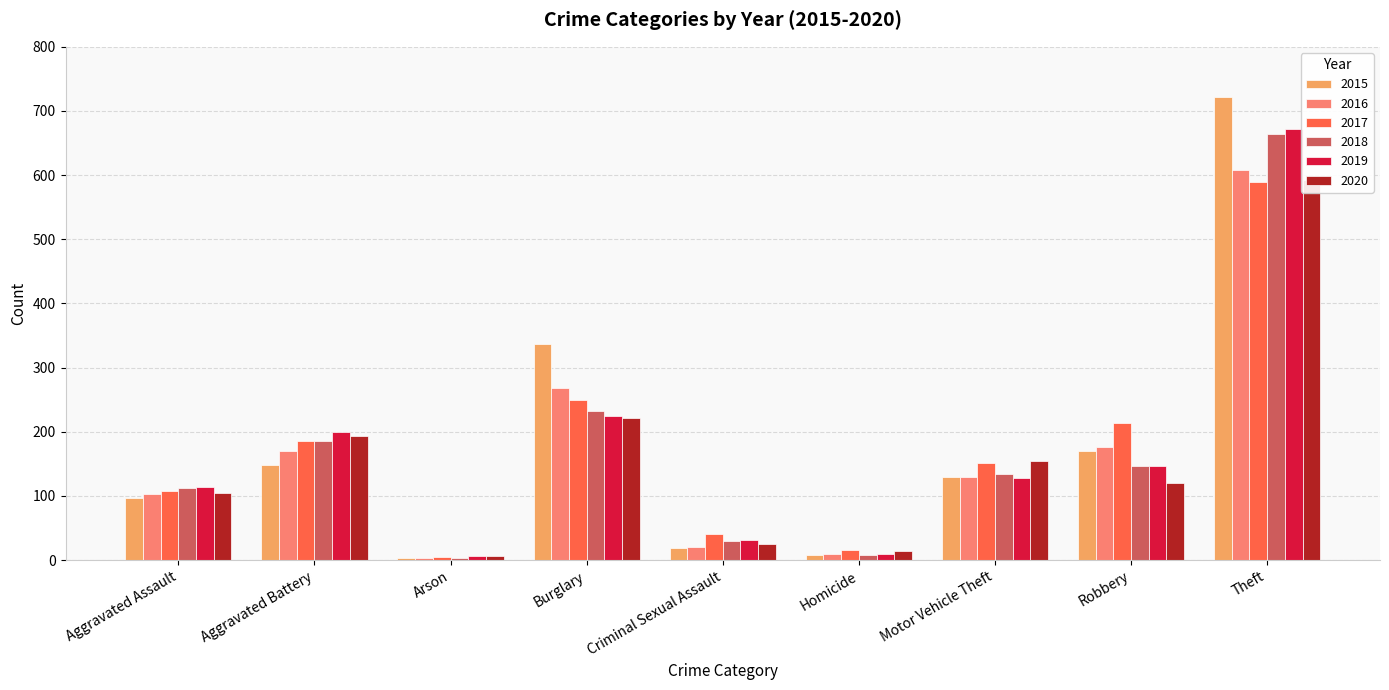

Which series has the largest range (max minus min)?

2015